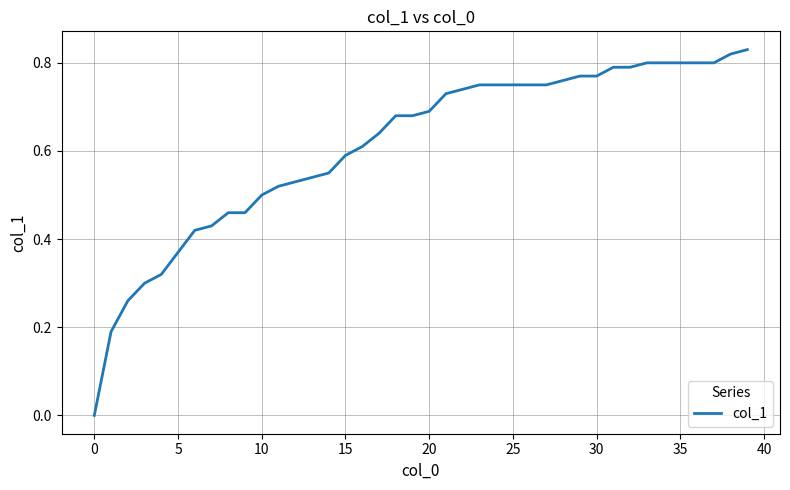

What is the sum of all values?

24.5